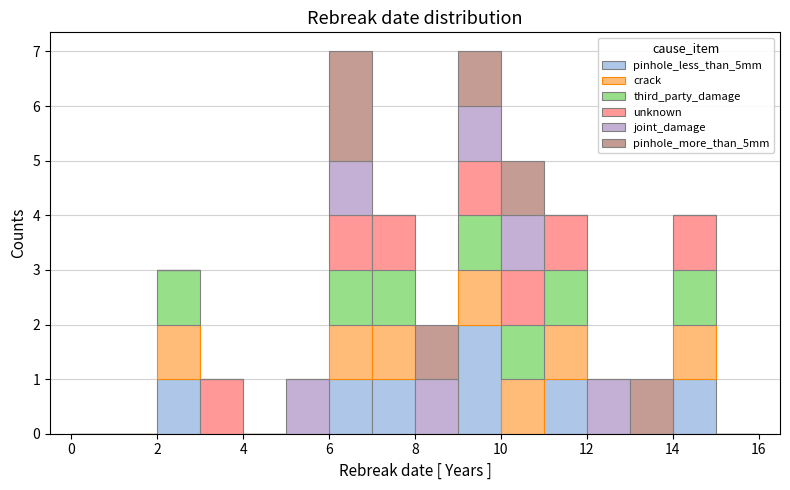

What is the total height of the stacked bar covering 5 to 6 on the x-axis? The values are not printed on the chart, so give them approximately, as read against the axis.

1